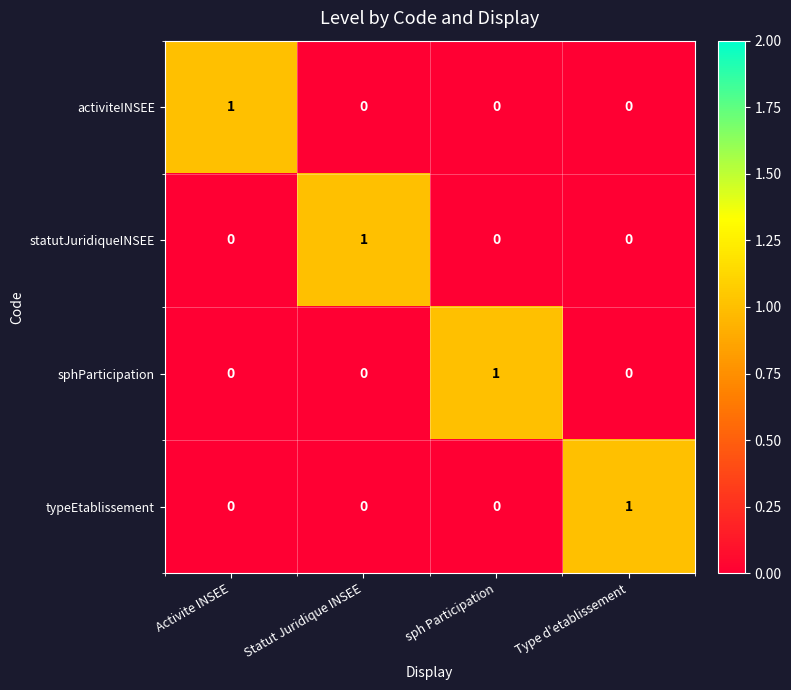

The statutJuridiqueINSEE series shows 0 at Statut Juridique INSEE. True or false?

False